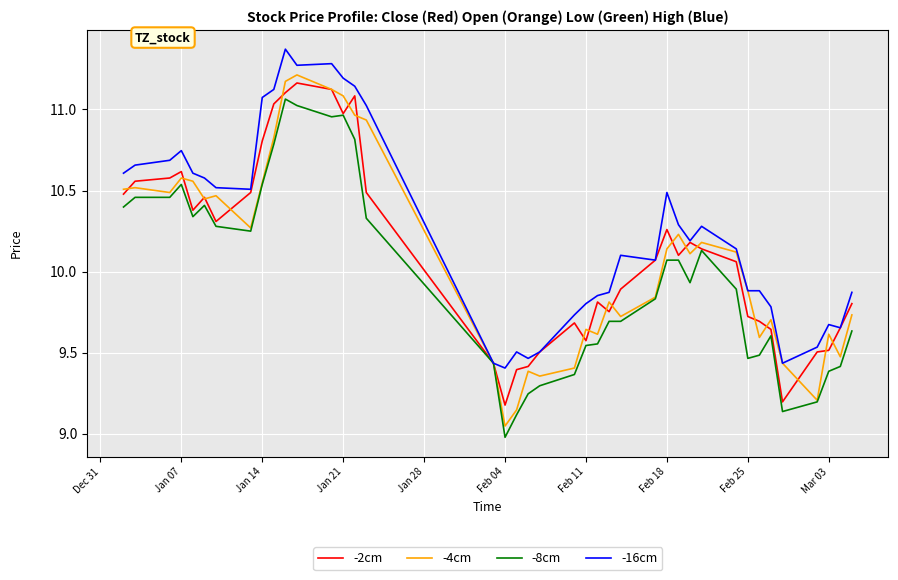

Which series has the largest range (max minus min)?

-4cm